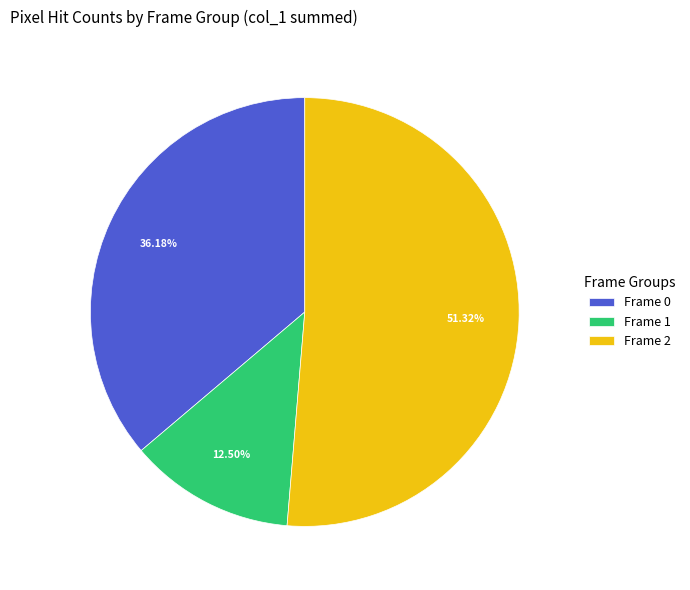

Which slice is the largest?

Frame 2